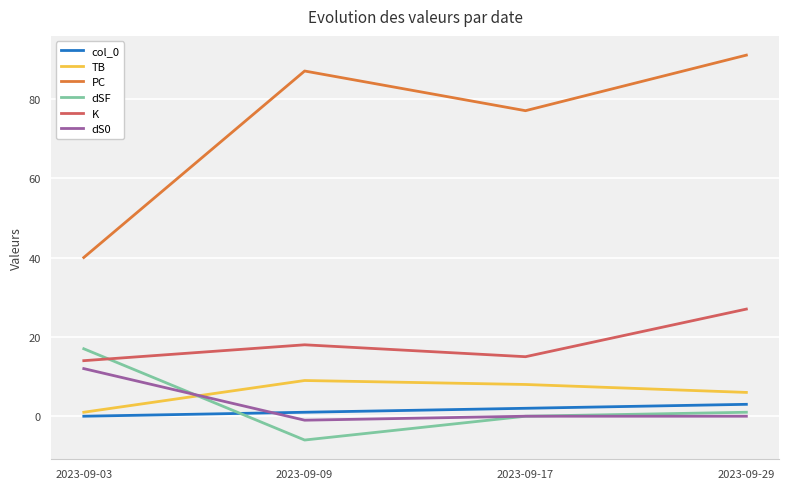

Does the chart display data point markers on the line(s)?

No